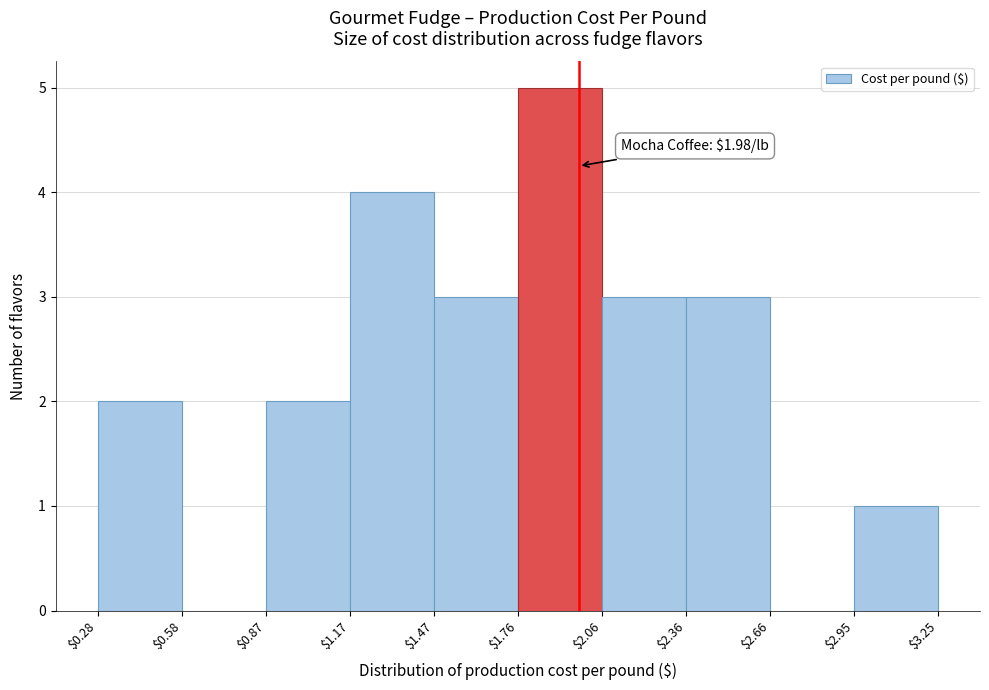

Which range on the x-axis has the tallest bar?

$1.76 to $2.06